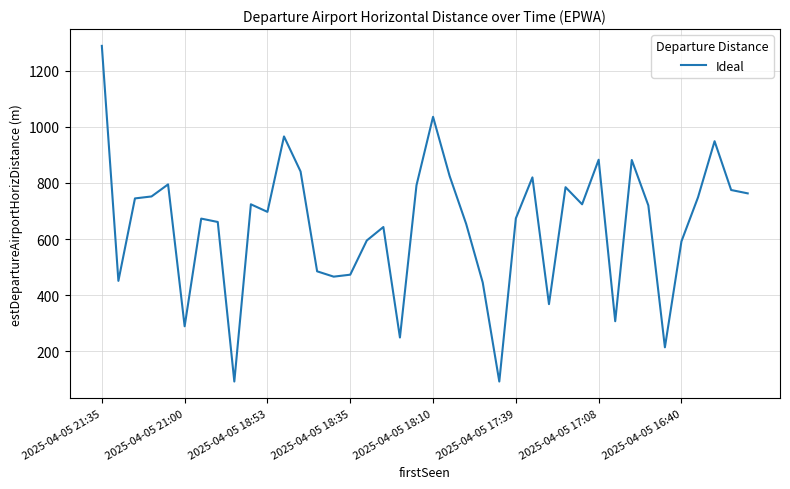

What is the maximum value shown in the chart?

1289